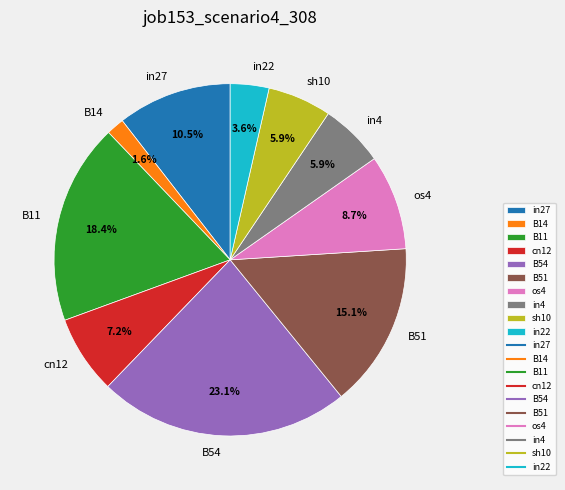

To the nearest percent, what is the difference between the in27 and os4 slice percentages?

2%